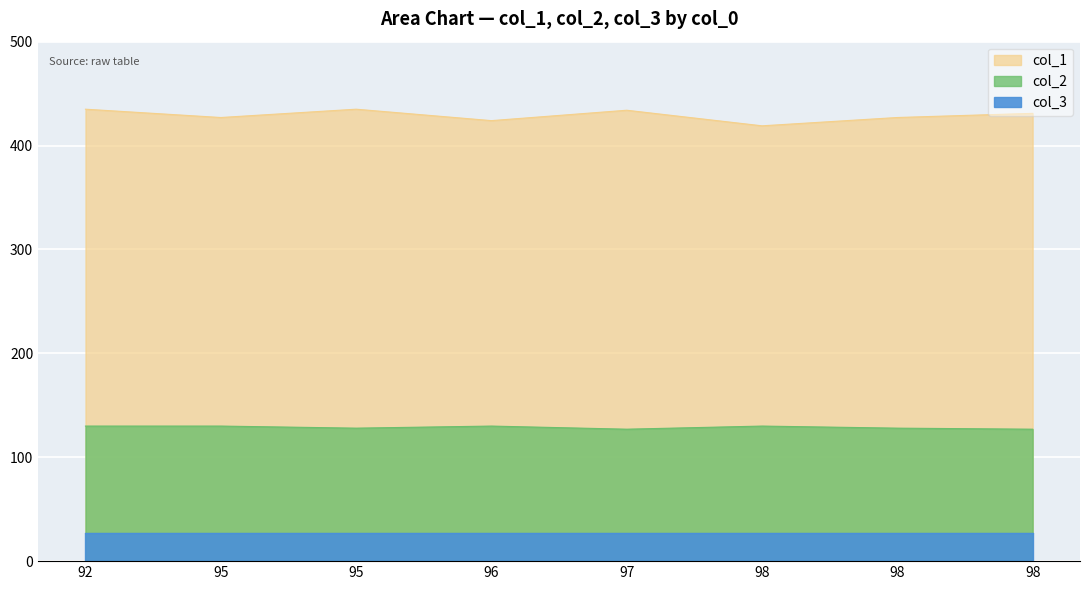

At which label does col_1 first exceed 431?

92